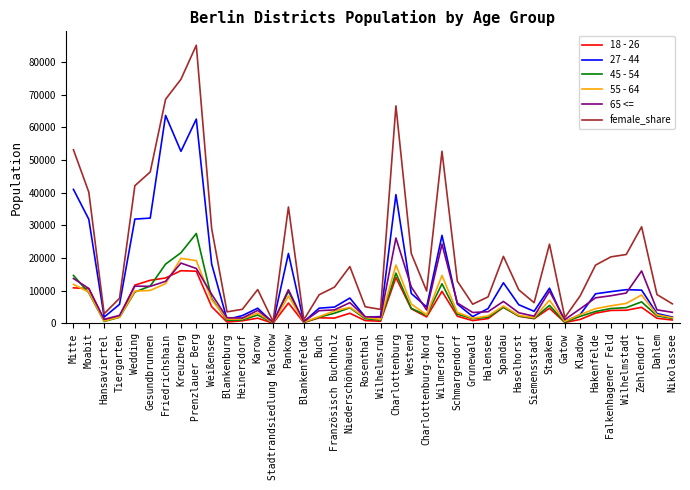

True or false: female_share has more than 0 points higher than both neighbors.

True